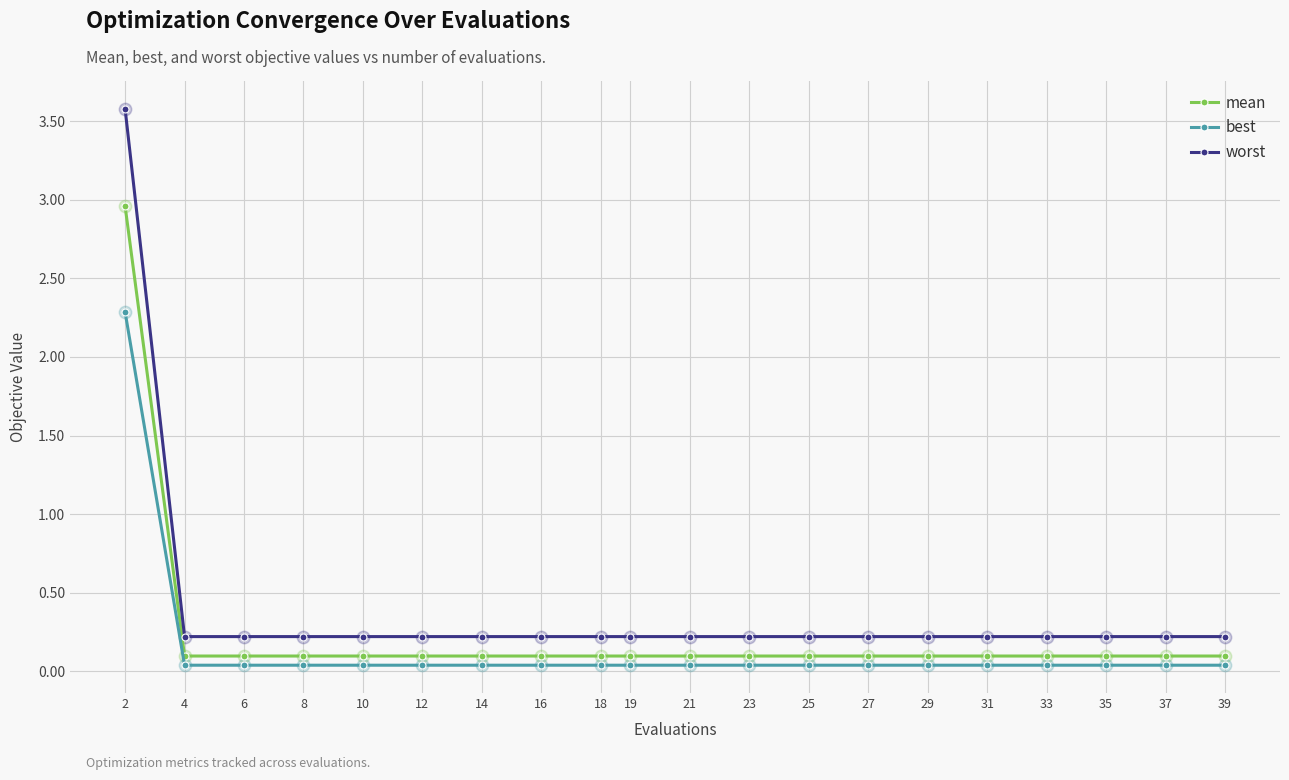

List the series in order of their overall mean, lowest first.

best, mean, worst